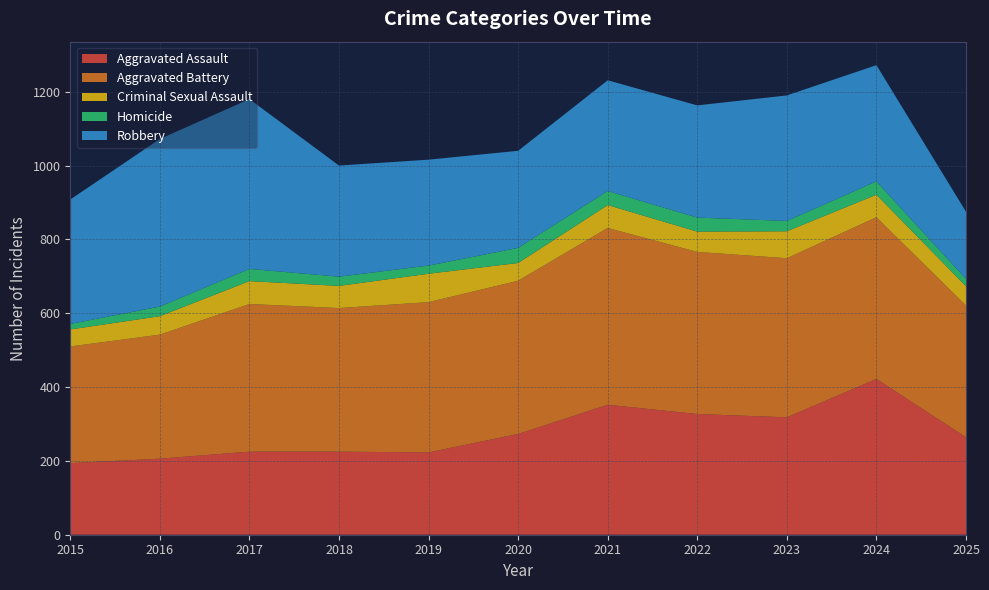

Reading left to right, what are all the values shown in this chart?

Aggravated Assault: 2015=194	2016=206	2017=225	2018=225	2019=223	2020=273	2021=352	2022=327	2023=318	2024=422	2025=264
Aggravated Battery: 2015=316	2016=336	2017=400	2018=389	2019=407	2020=415	2021=479	2022=439	2023=431	2024=438	2025=357
Criminal Sexual Assault: 2015=46	2016=50	2017=62	2018=60	2019=77	2020=48	2021=62	2022=55	2023=73	2024=61	2025=52
Homicide: 2015=15	2016=26	2017=33	2018=25	2019=22	2020=41	2021=38	2022=38	2023=28	2024=36	2025=20
Robbery: 2015=337	2016=454	2017=460	2018=301	2019=287	2020=263	2021=300	2022=304	2023=340	2024=315	2025=182